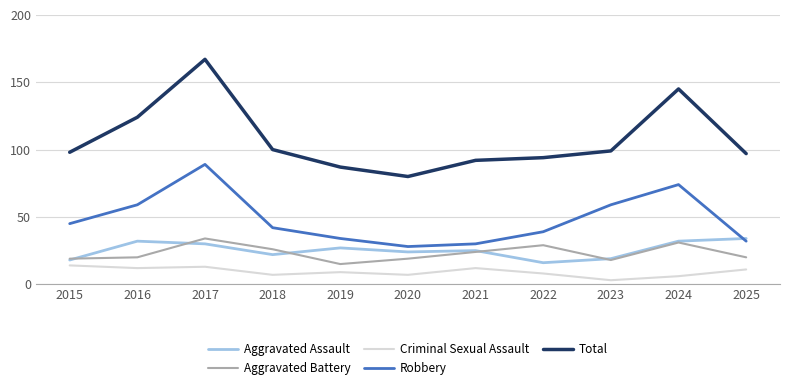

In Criminal Sexual Assault, how many points are higher than both neighbors (excluding endpoints)?

3